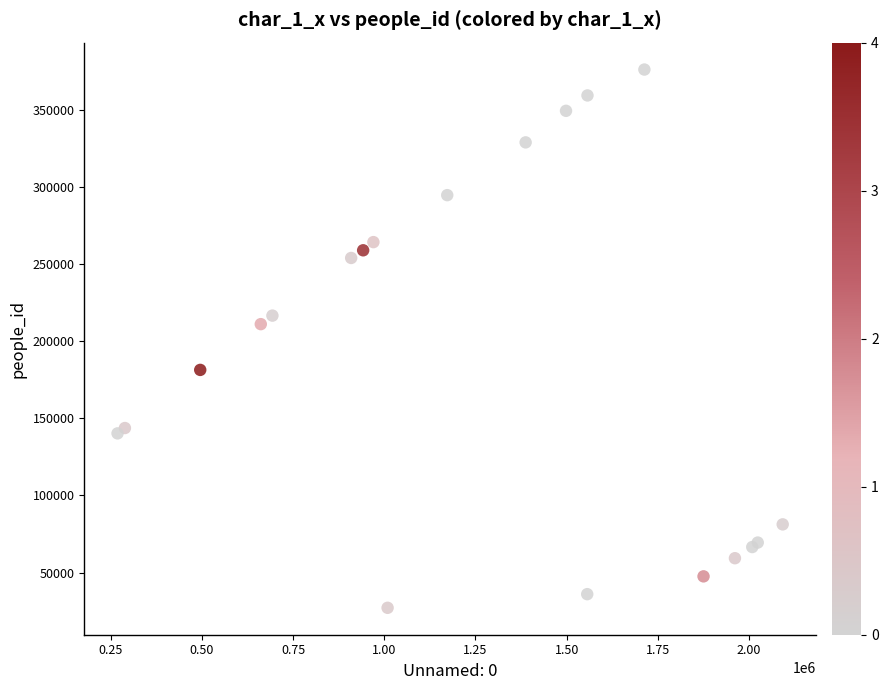

What Y value in the scatter plot is closest to 201758?

211196